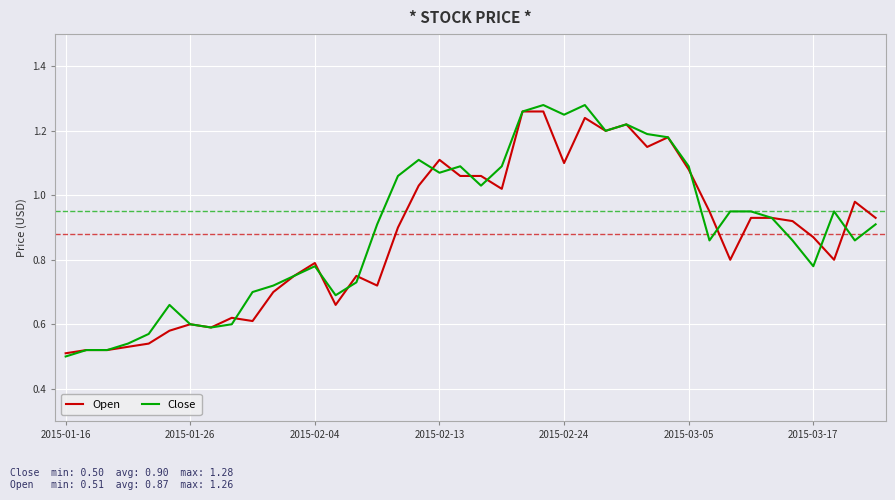

How many lines are shown in the chart?

2